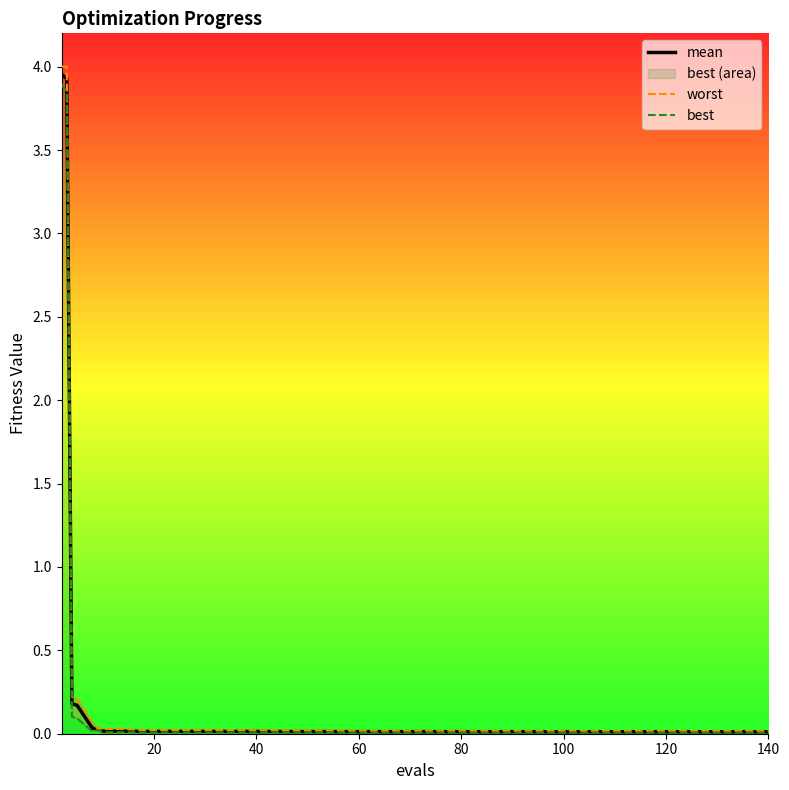

List the series in order of their overall mean, highest first.

worst, mean, best